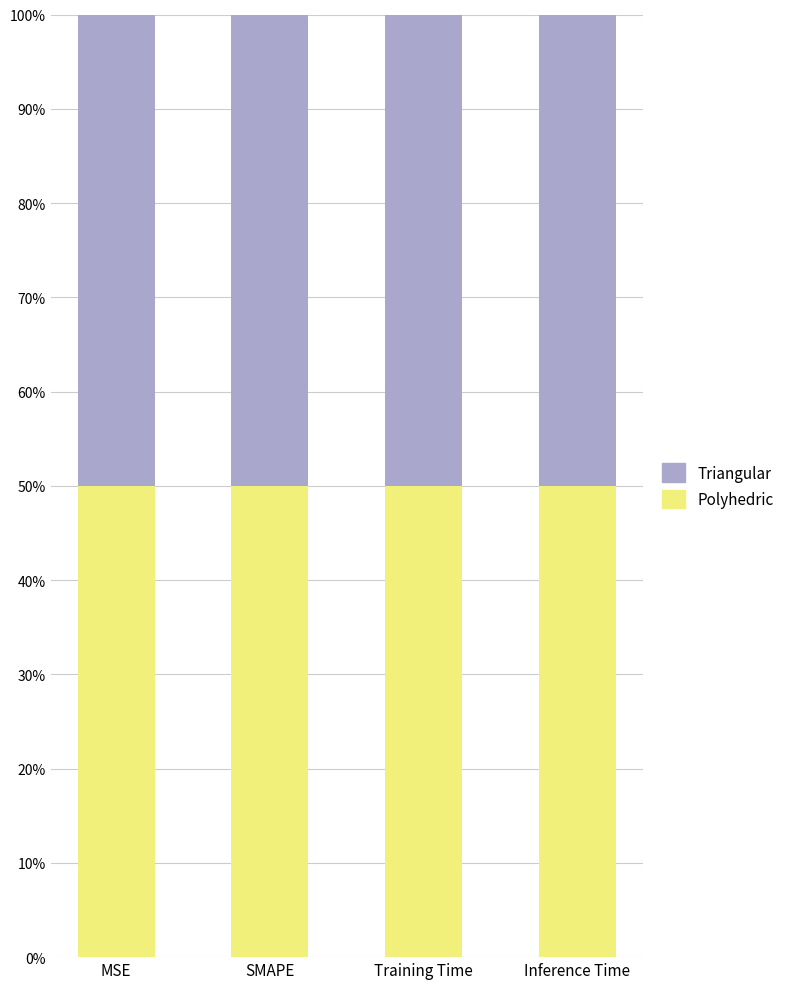

What is the label of the 1st bar from the left?

MSE